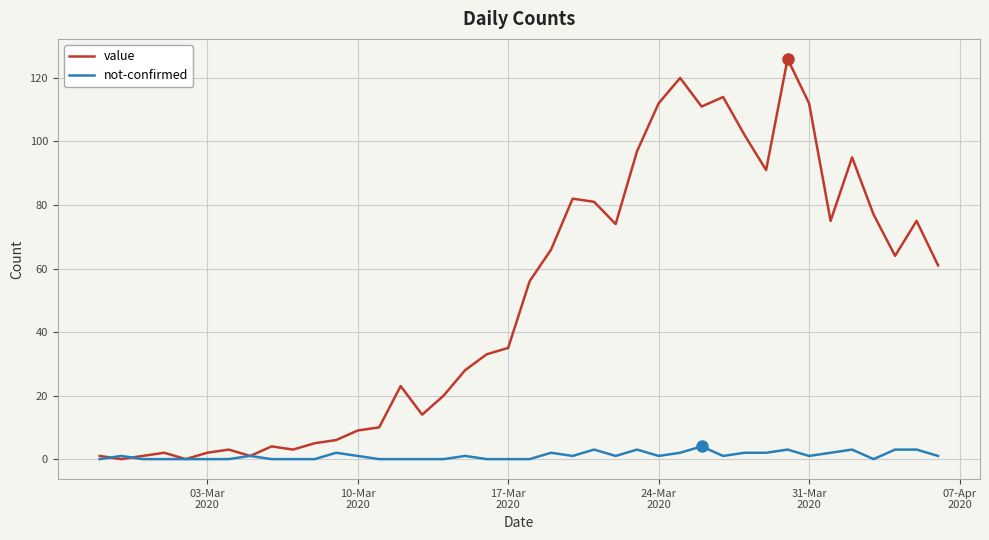

Count the number of data series in this chart.

2